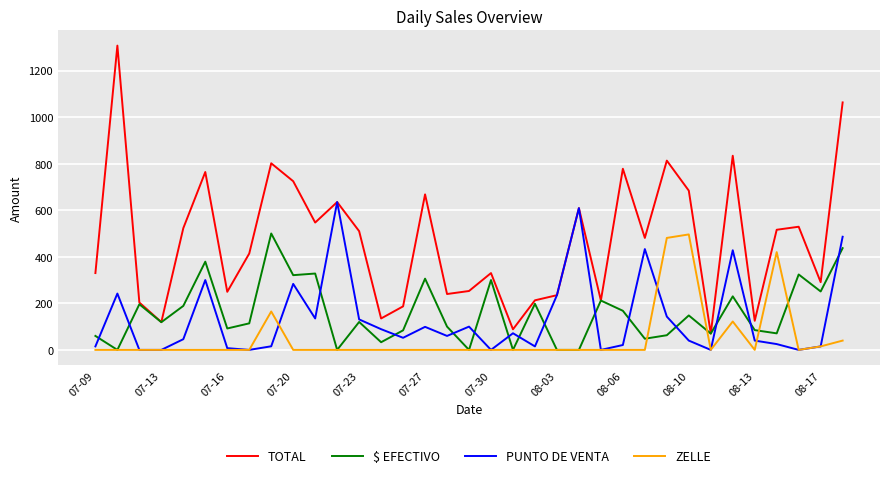

What is the difference between the maximum and minimum values in the $ EFECTIVO series?

500.0